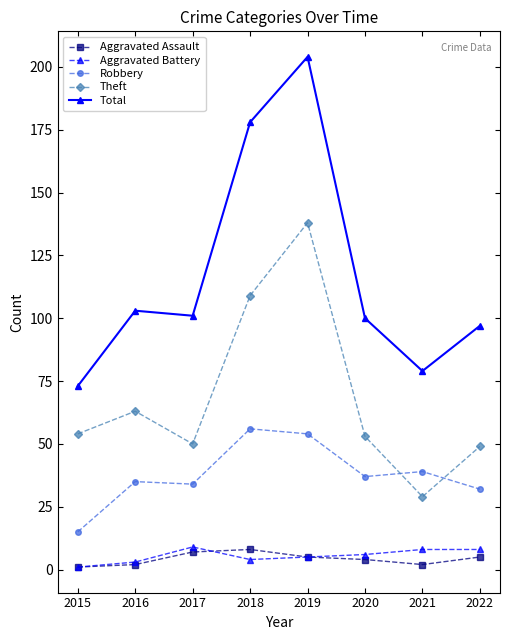

How many lines are shown in the chart?

5